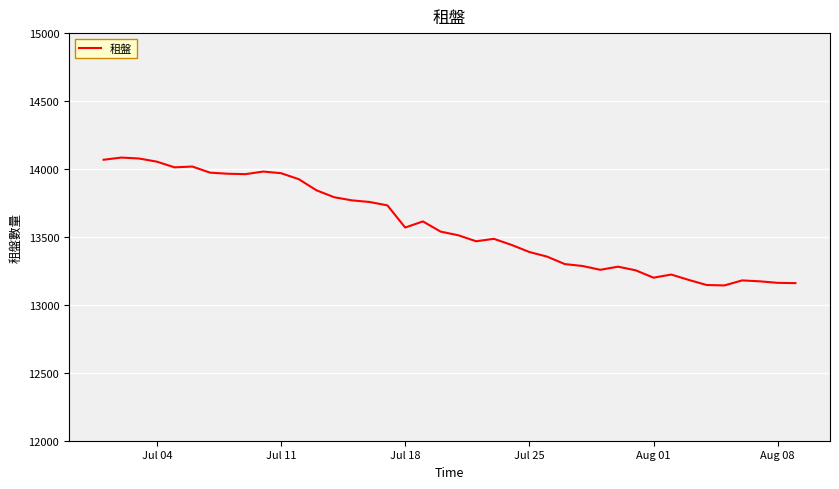

What is the greatest value displayed?

14084